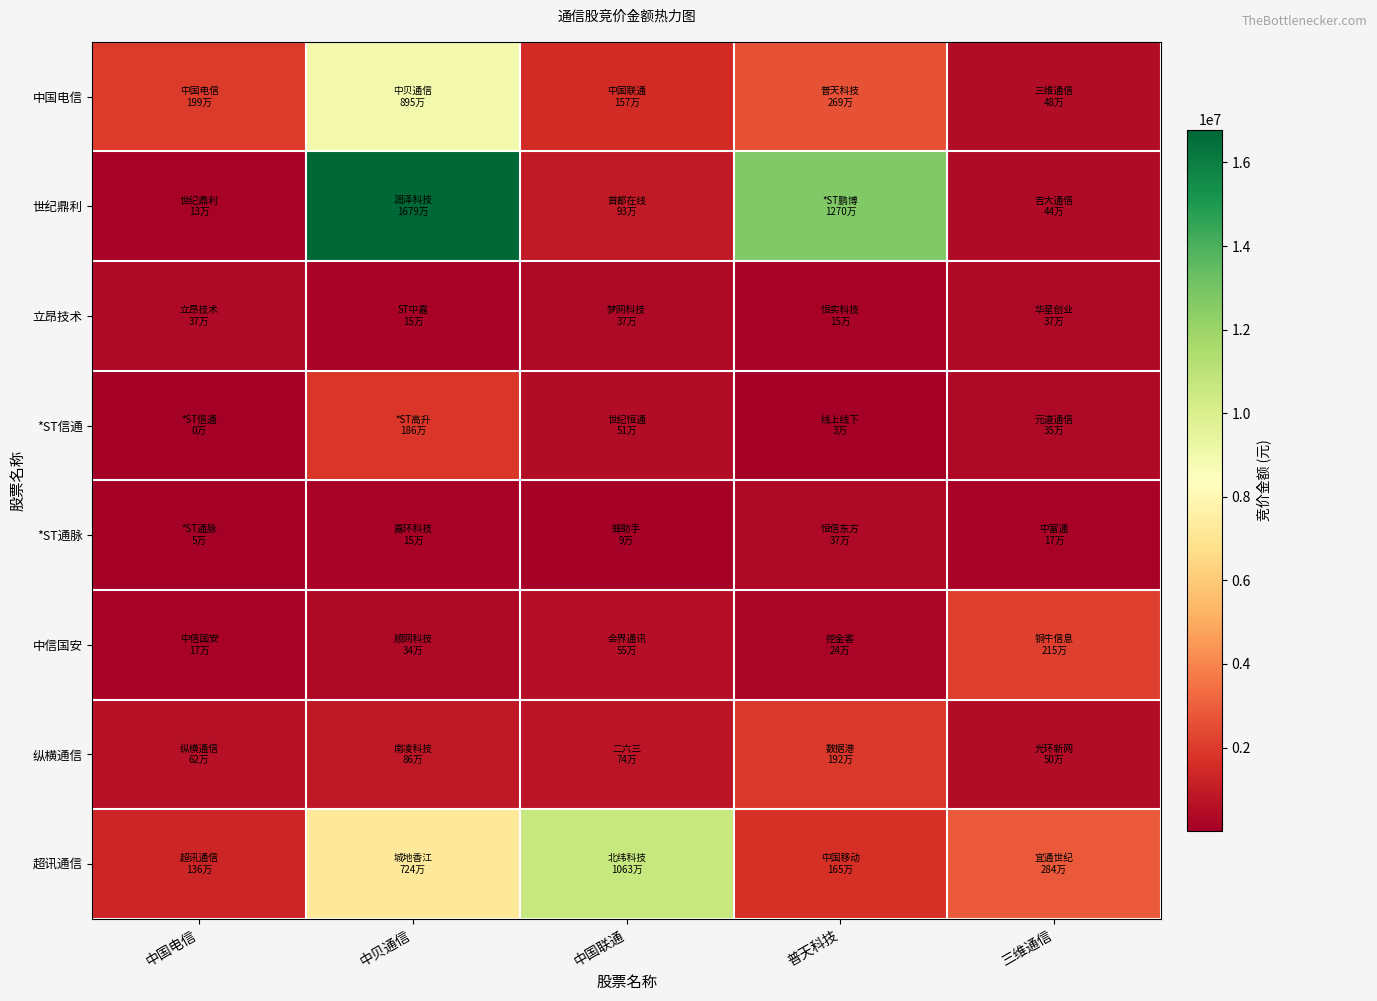

At how many categories does at least one series exceed 11518768?

2